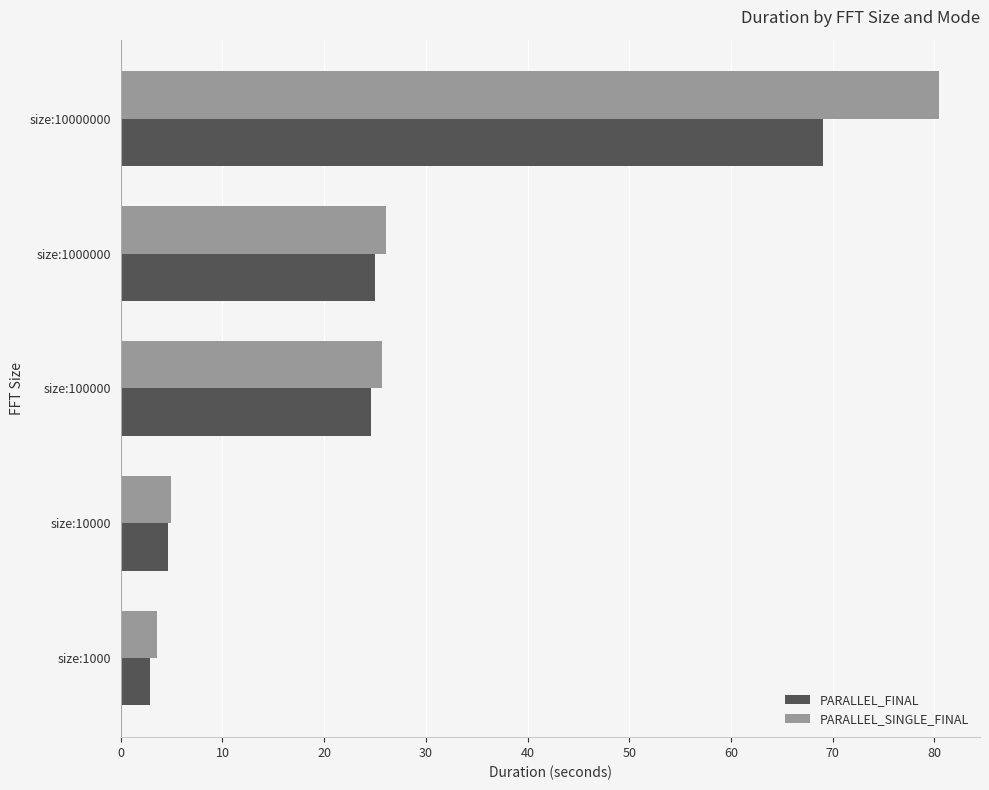

Which series has the widest spread of values?

PARALLEL_SINGLE_FINAL